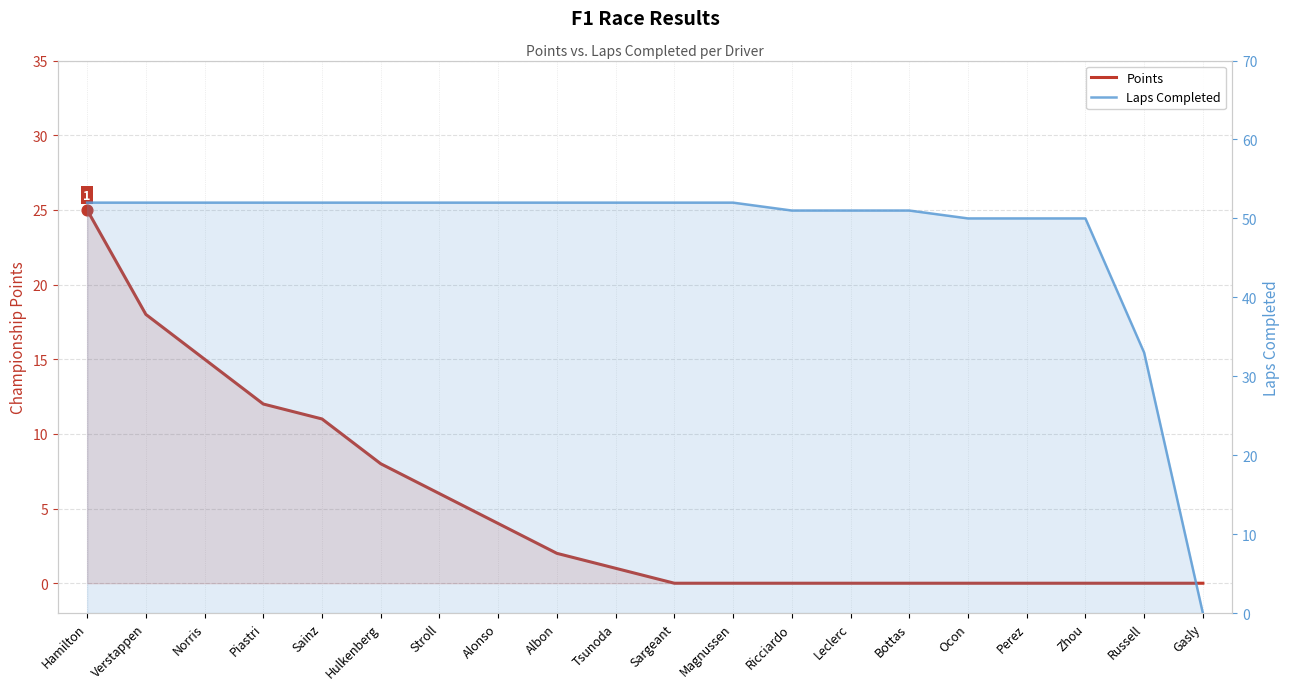

Which series contains the lowest Y value?

Points